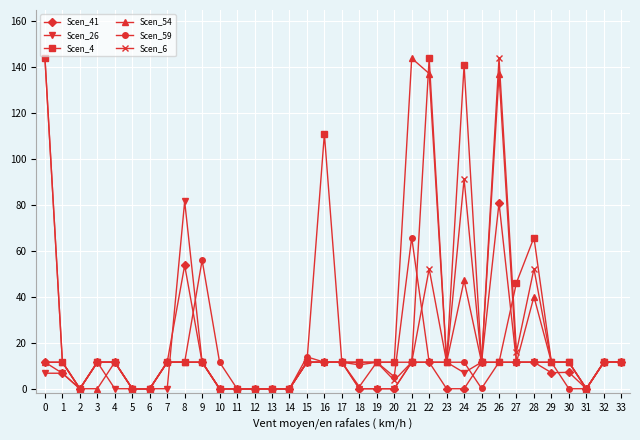

The value of Scen_41 at 17 is 4.4. True or false?

False